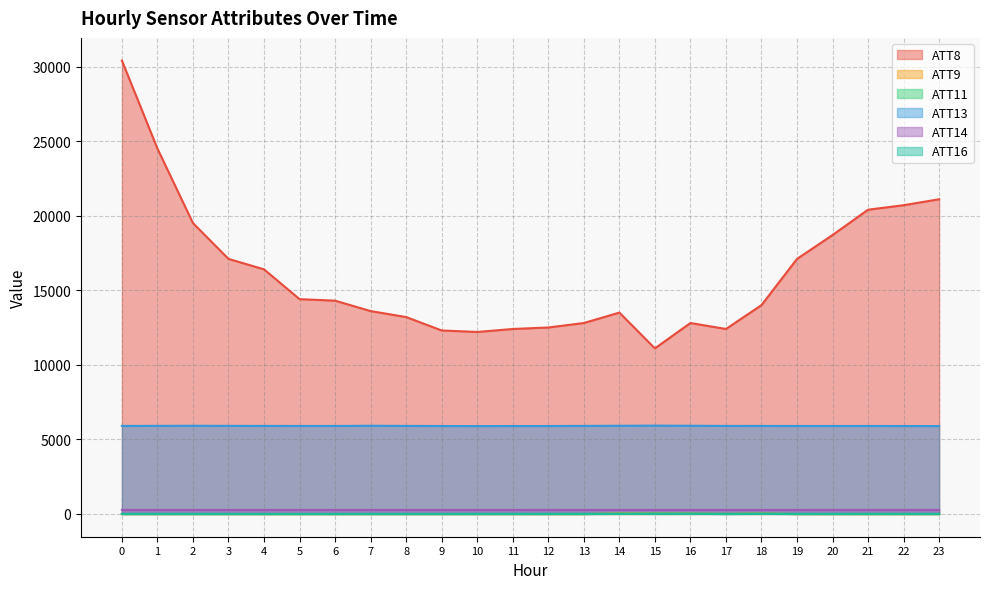

Which series has the widest spread of values?

ATT8